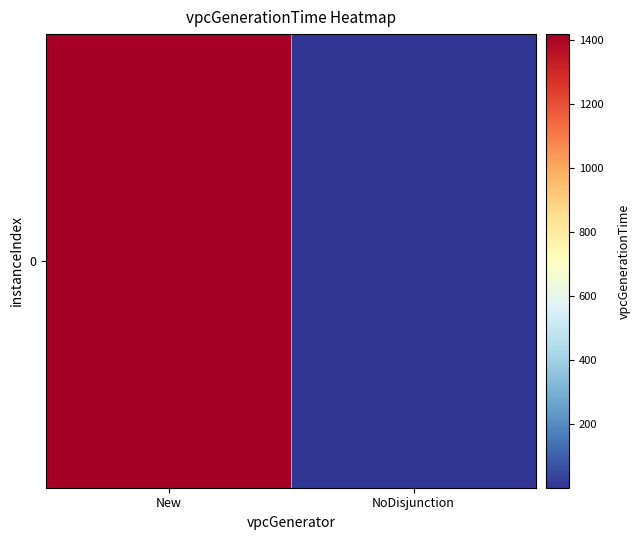

Rank the categories by value from highest to lowest.

New, NoDisjunction